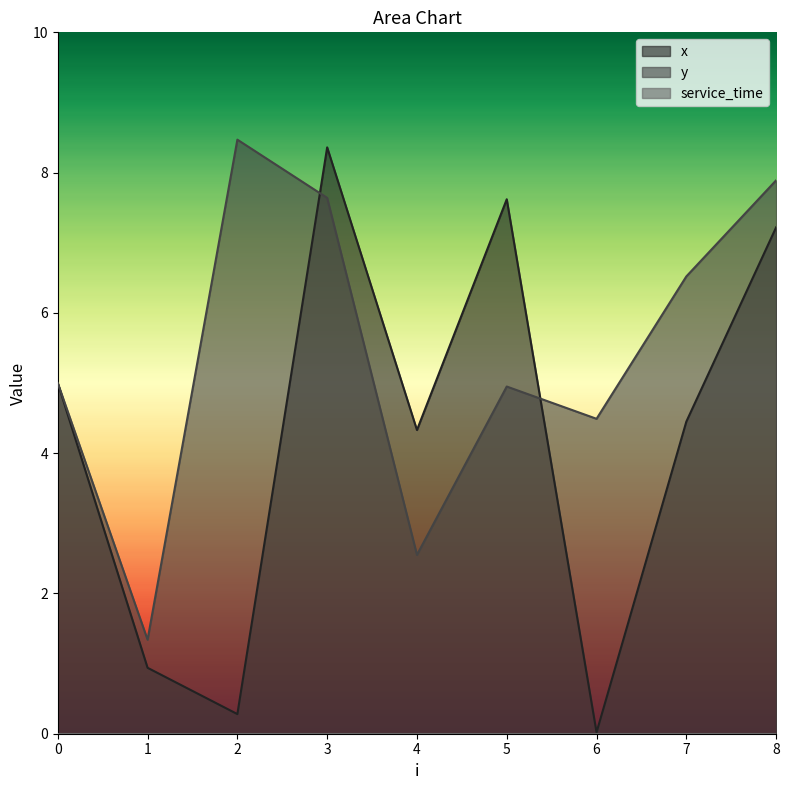

Rank the categories by x value from highest to lowest.

3, 5, 8, 0, 7, 4, 1, 2, 6